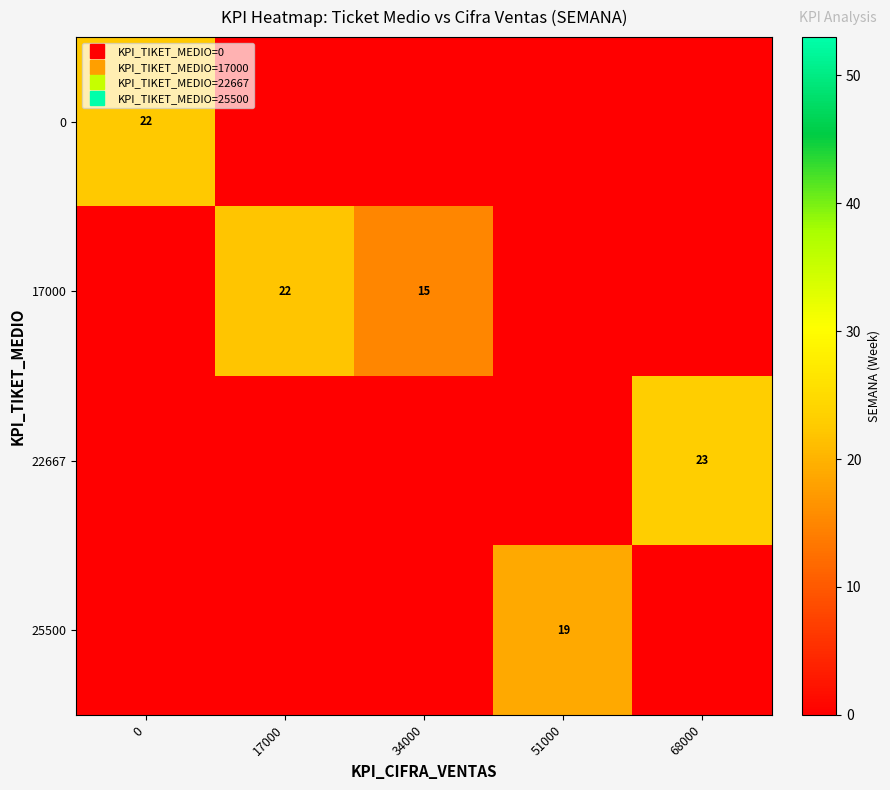

List the labels in order of 25500 value, smallest first.

0, 17000, 34000, 68000, 51000